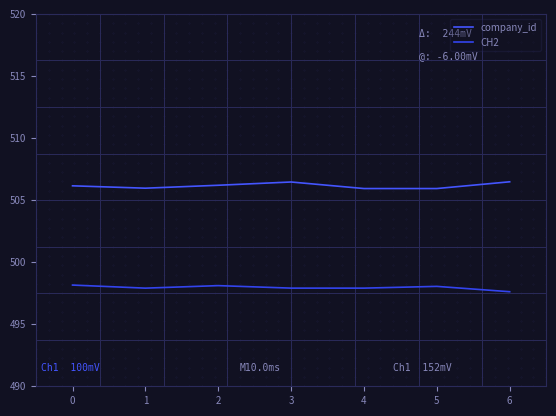

What is the sum of all CH2 values?

3485.6